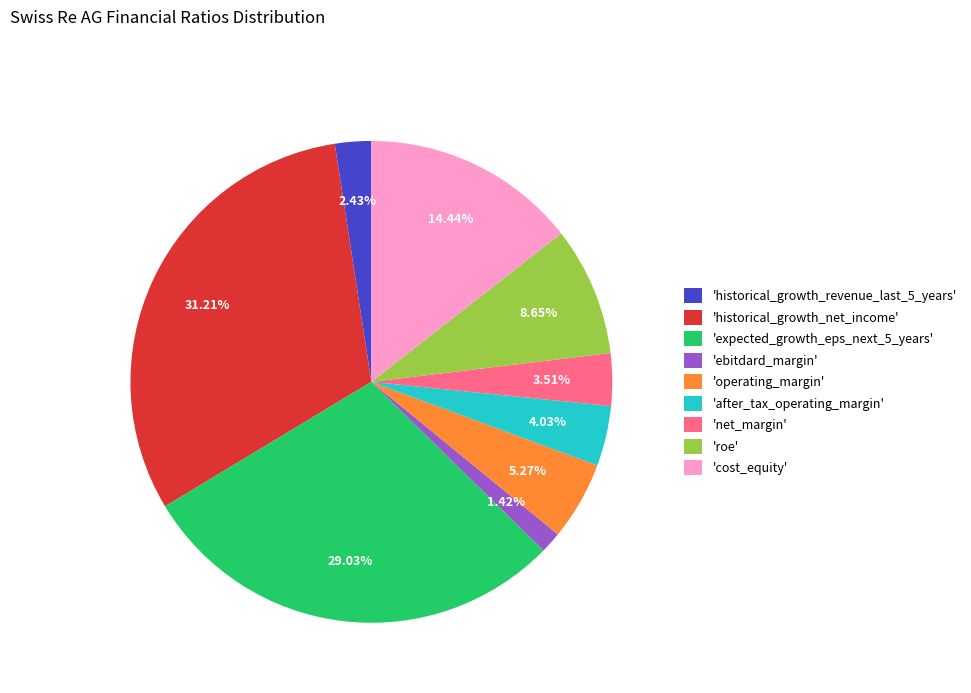

Is the sum of 'expected_growth_eps_next_5_years' and 'historical_growth_net_income' greater than half?

Yes